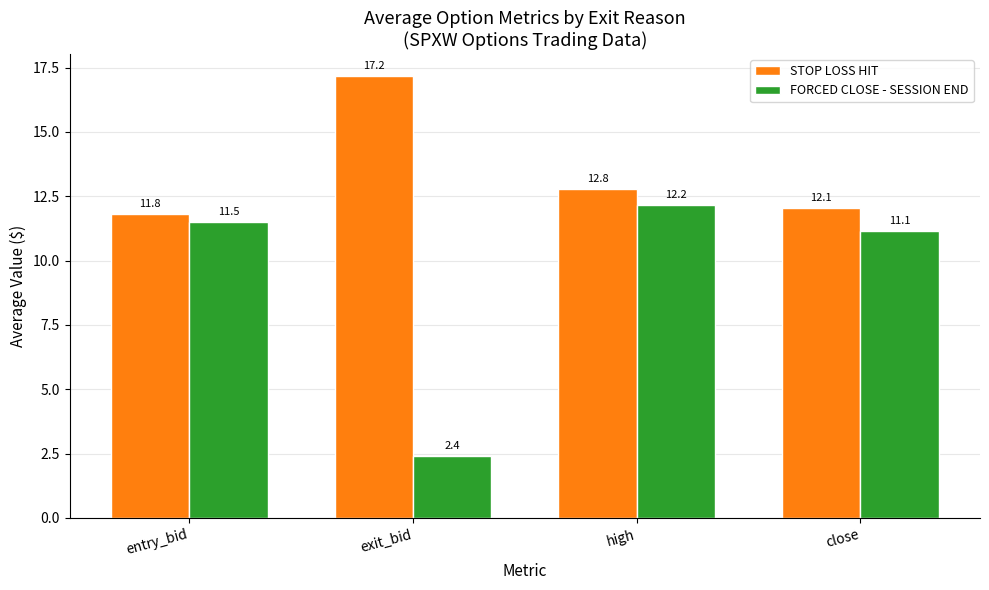

Which series has the widest spread of values?

FORCED CLOSE - SESSION END